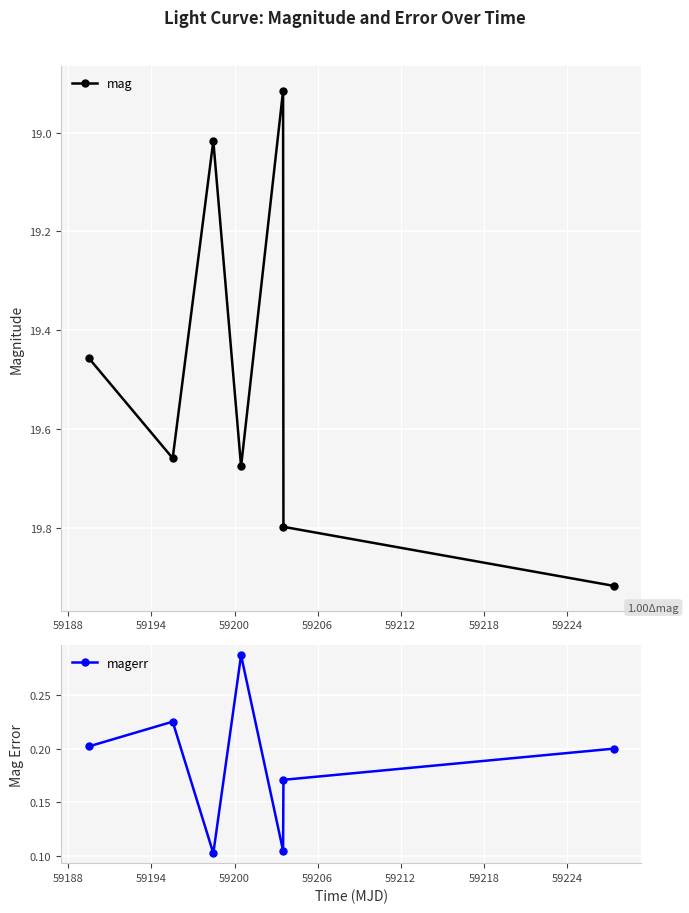

True or false: mag has more than 2 interior local peaks.

False